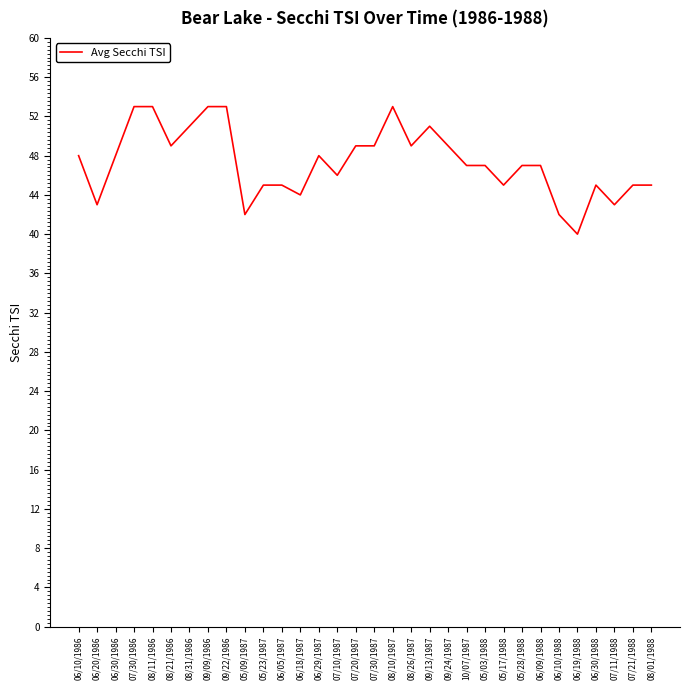

Approximately how many times larger is the value at 07/20/1987 compared to 07/10/1987?

1.1